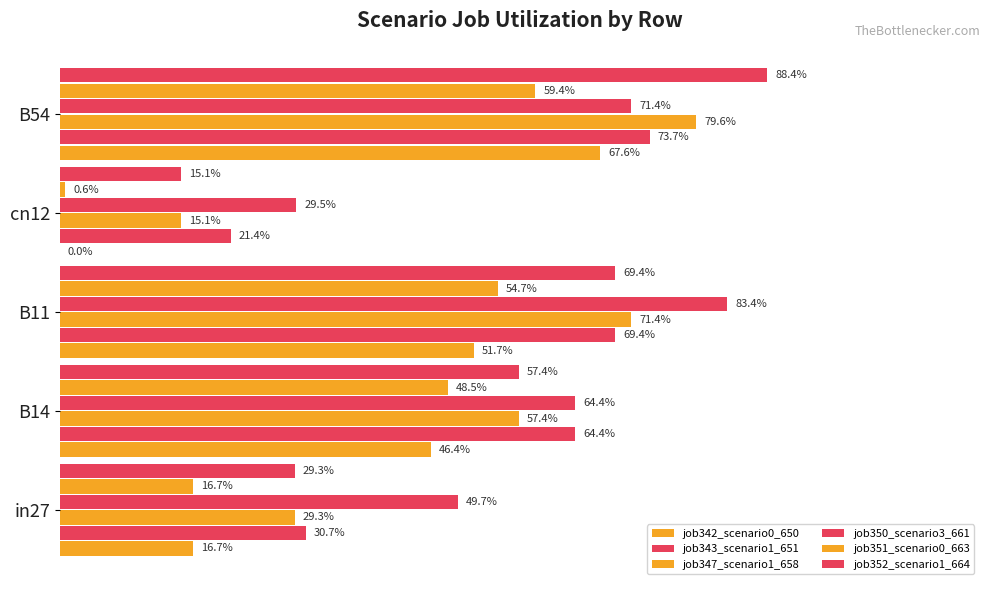

Reading left to right, transcribe all the data shown in this chart.

job342_scenario0_650: 0.2	0.5	0.5	0.0	0.7
job343_scenario1_651: 0.3	0.6	0.7	0.2	0.7
job347_scenario1_658: 0.3	0.6	0.7	0.2	0.8
job350_scenario3_661: 0.5	0.6	0.8	0.3	0.7
job351_scenario0_663: 0.2	0.5	0.5	0.0	0.6
job352_scenario1_664: 0.3	0.6	0.7	0.2	0.9